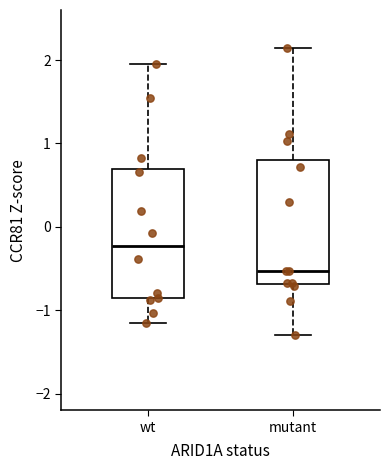

Reading left to right, transcribe this box plot: for each box, give where its median line is, the range the box spans, and where its two whiskers end, as read against the y-axis. The values are not printed on the chart, so give them approximately, as read against the axis.

wt: median -0.2, box -0.9 to 0.7, whiskers -1.2 to 1.9
mutant: median -0.5, box -0.7 to 0.8, whiskers -1.3 to 2.1